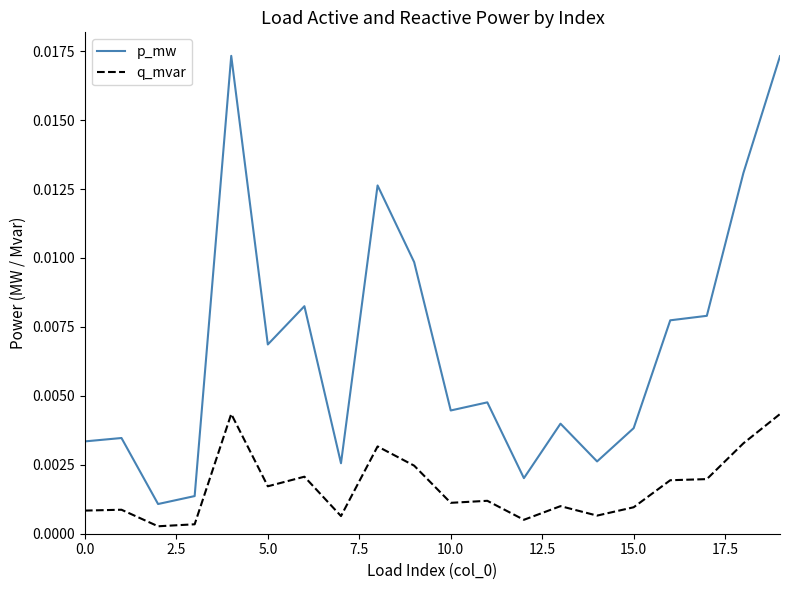

True or false: q_mvar and p_mw cross at least once.

False